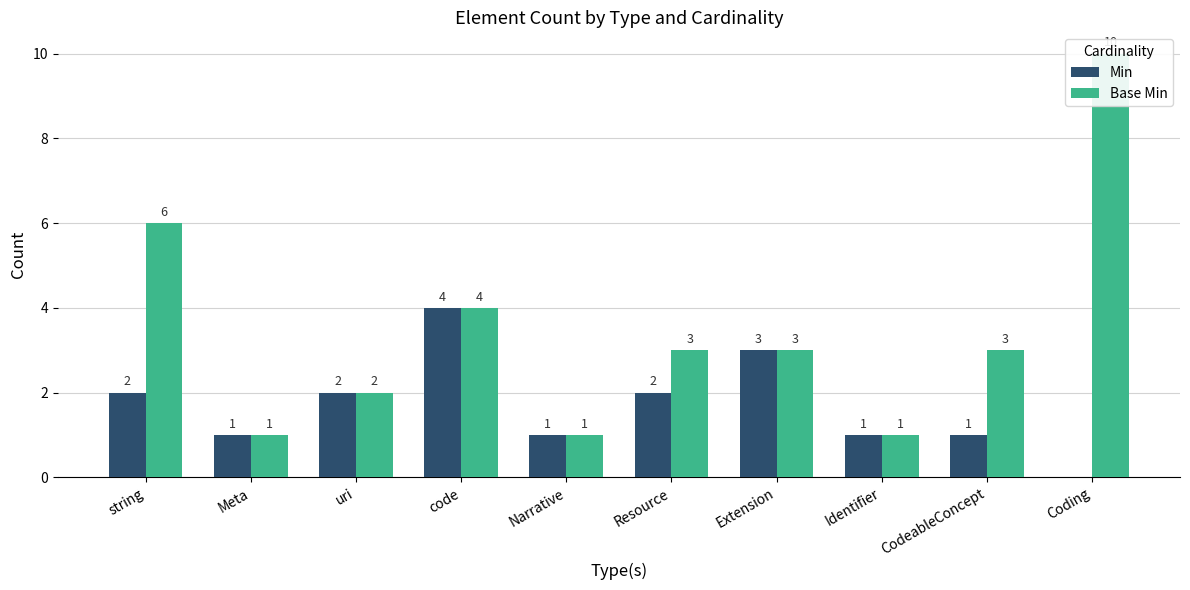

List the labels in order of Base Min value, smallest first.

Meta, Narrative, Identifier, uri, Resource, Extension, CodeableConcept, code, string, Coding